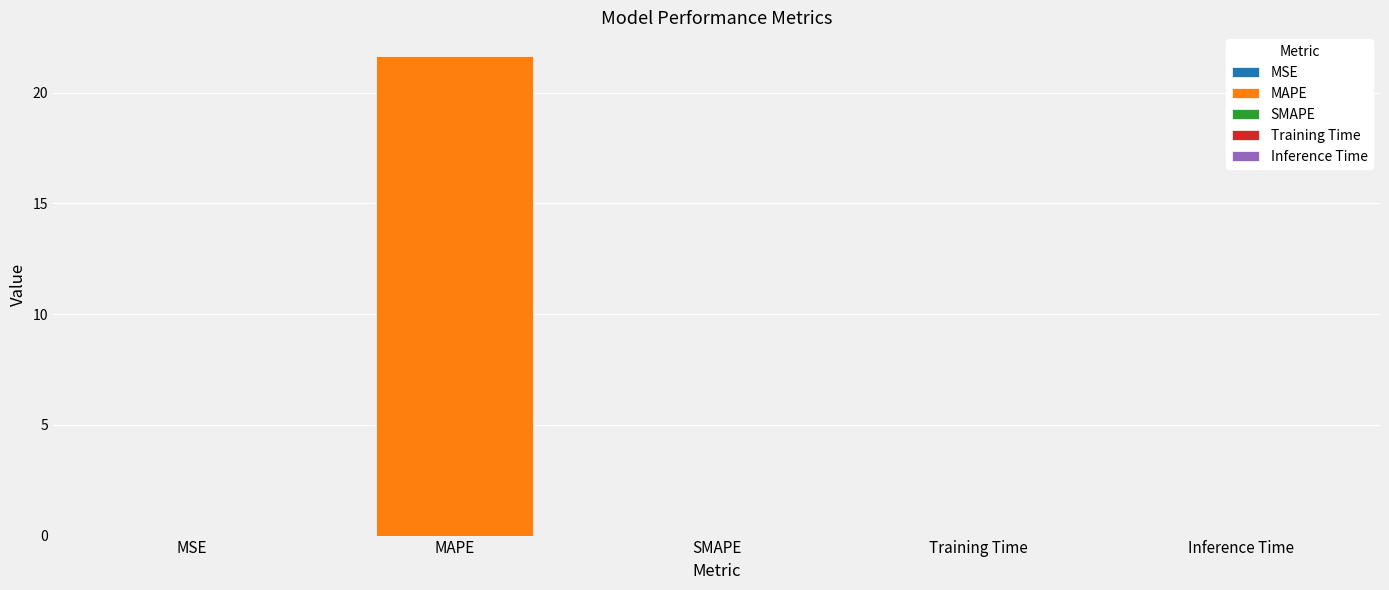

How many categories are shown in the chart?

5